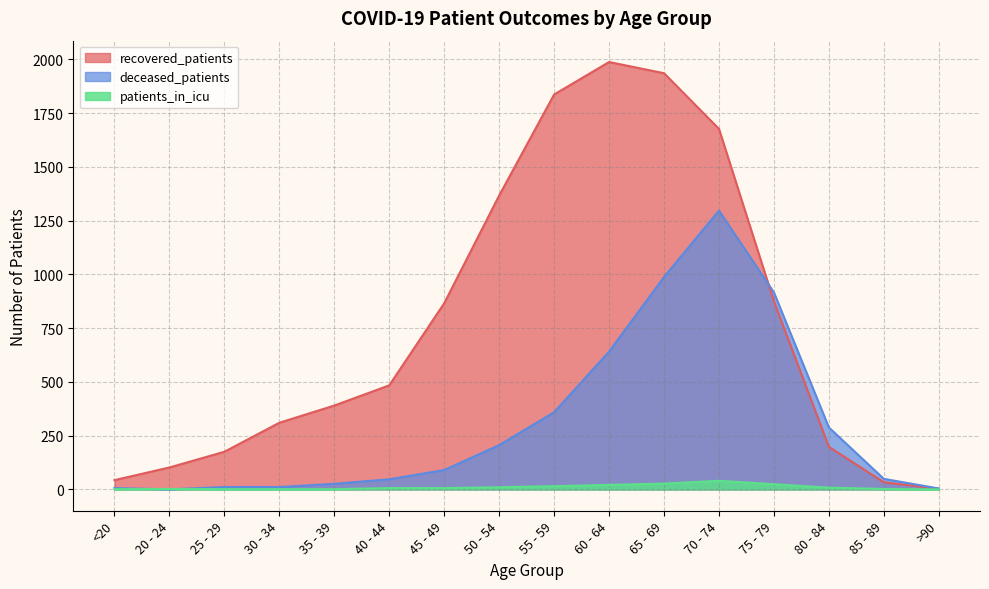

At which category does recovered_patients reach its first local peak?

60 - 64